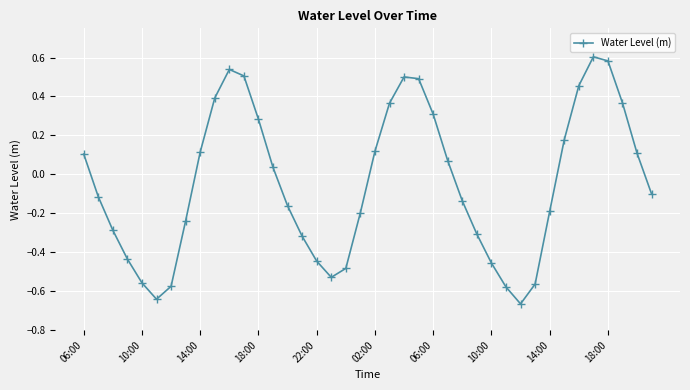

What is the difference between the maximum and second lowest values?

1.2